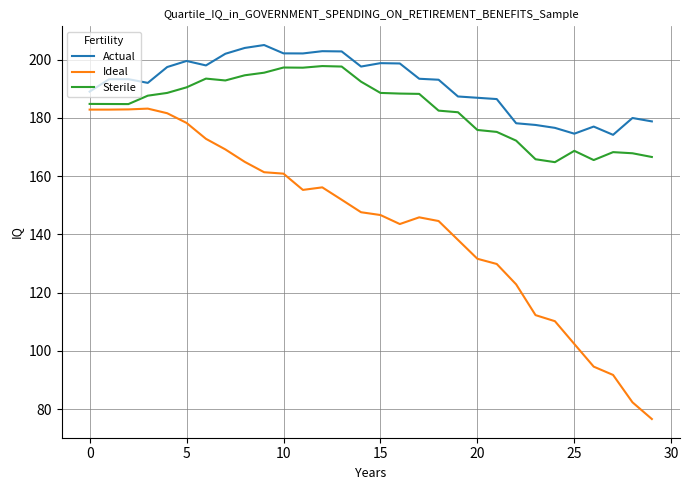

Which series has the largest range (max minus min)?

Ideal